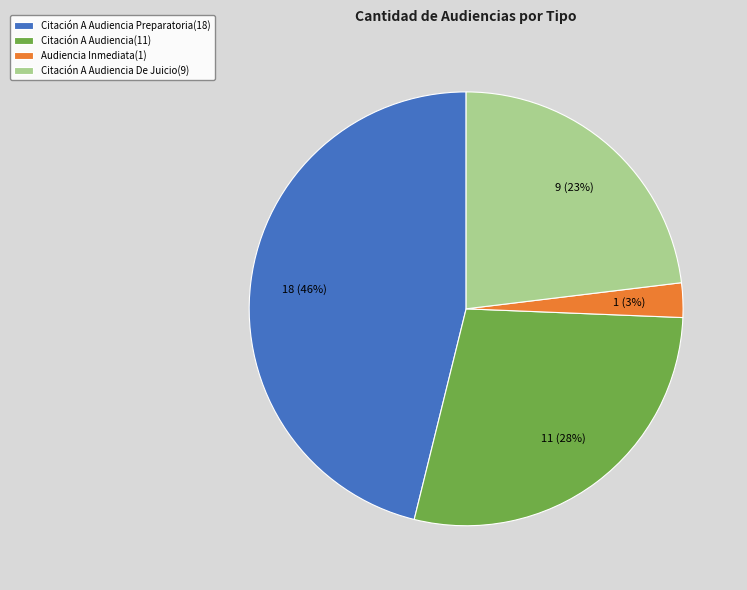

To the nearest percent, what is the difference between the Citación A Audiencia(11) and Citación A Audiencia De Juicio(9) slice percentages?

5%